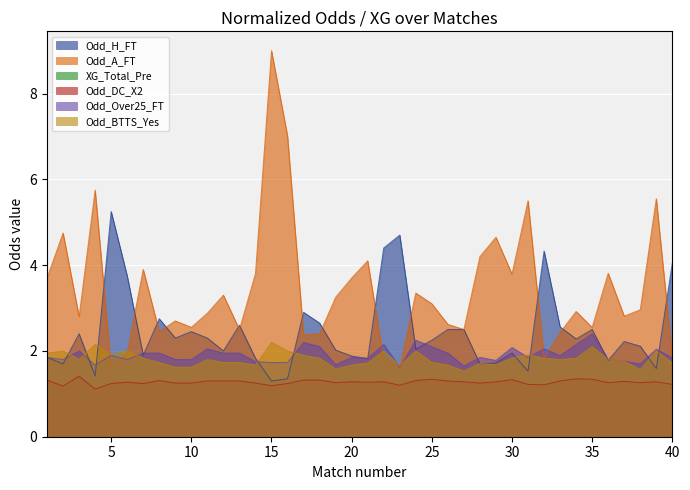

What is the difference between the maximum and minimum values in the Odd_H_FT series?

4.0